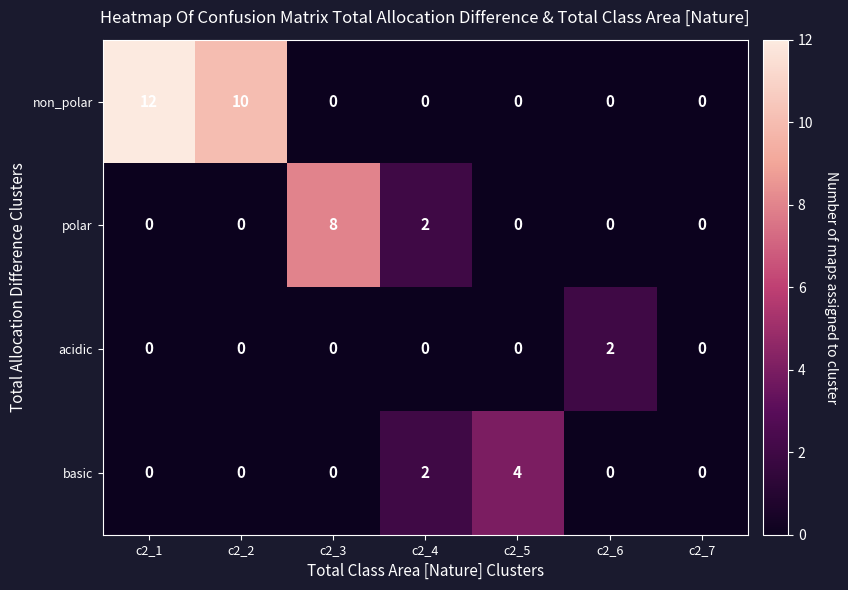

Count the number of data series in this chart.

4